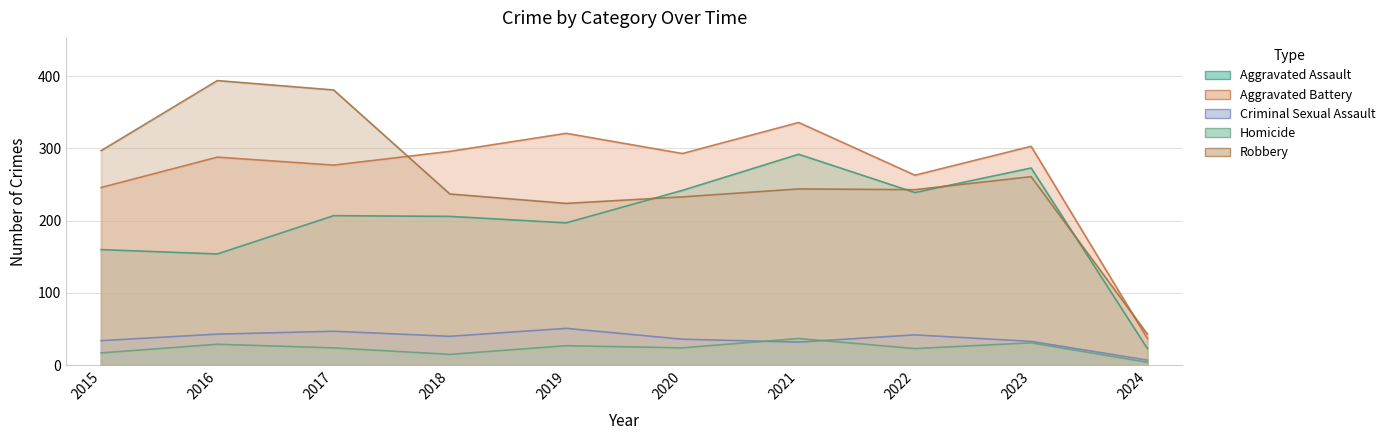

What is the value of the Criminal Sexual Assault point at the 6th from the left?

36